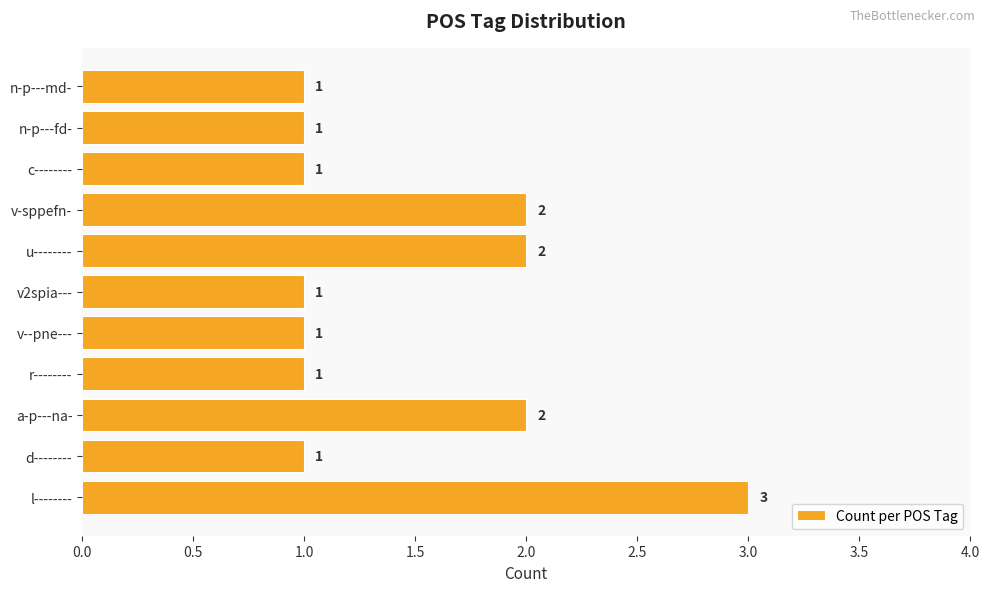

What is the maximum value shown in the chart?

3